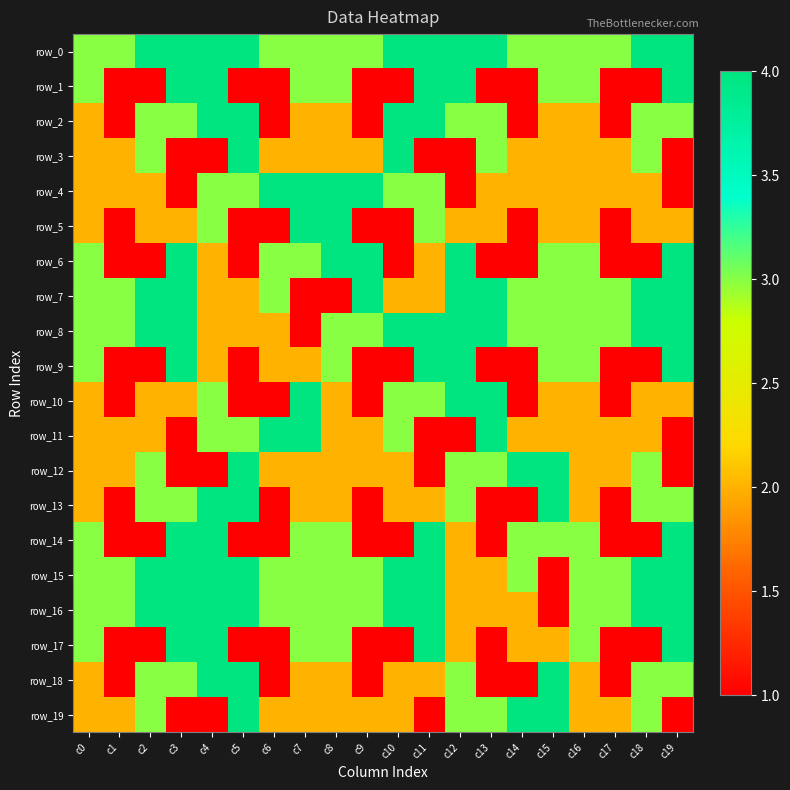

Where does the row_17 series first go above 2?

c0